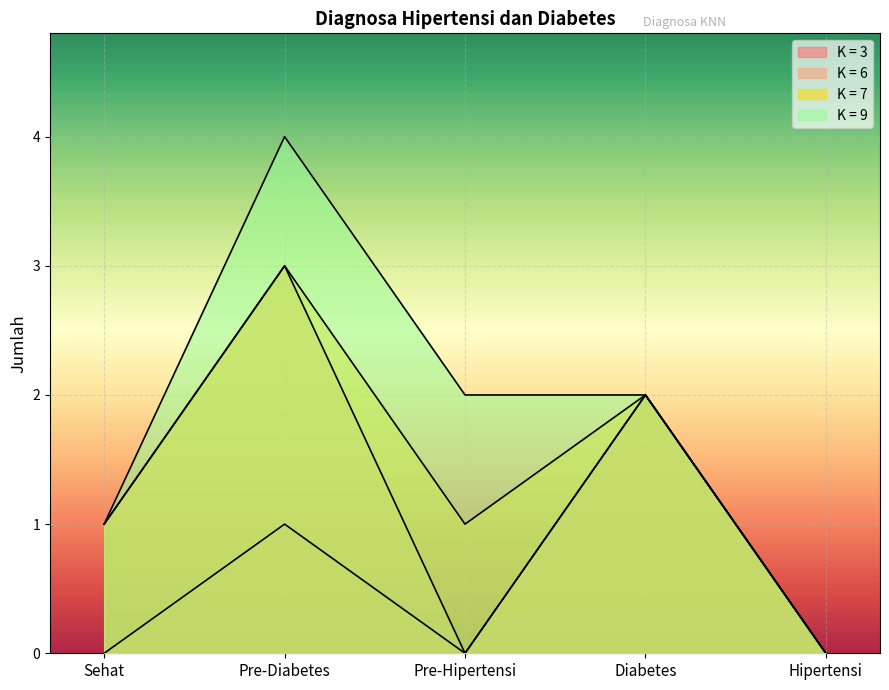

At which category does K = 3 reach its first local valley?

Pre-Hipertensi